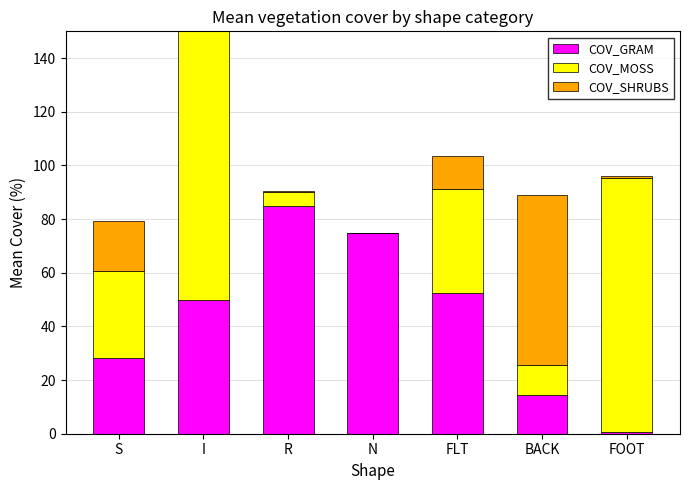

Are the bars horizontal?

No